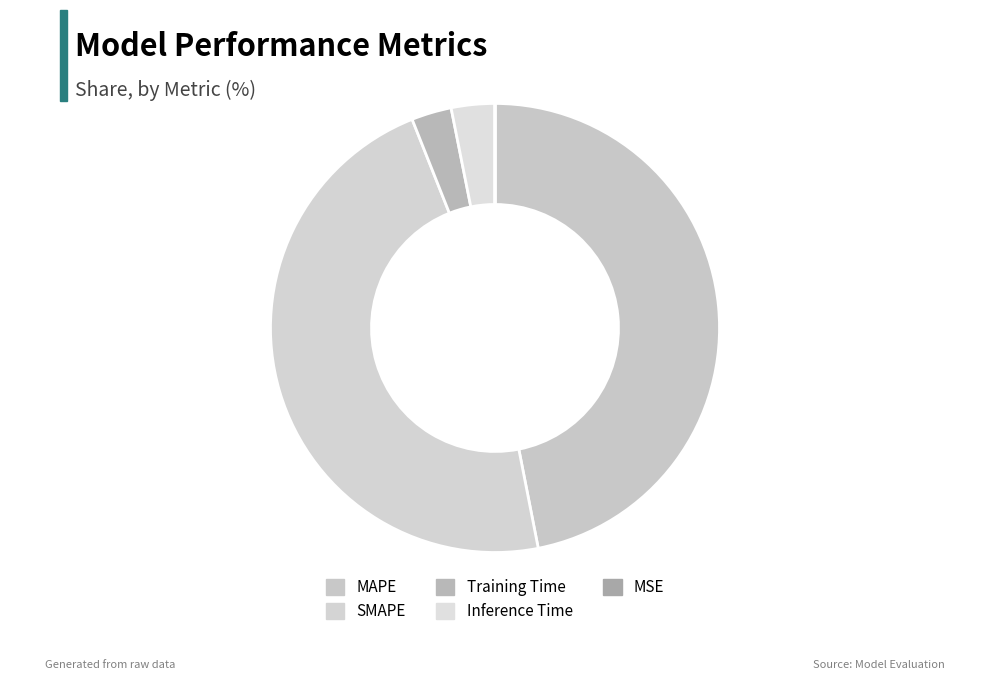

True or false: Inference Time accounts for 14% of the total.

False